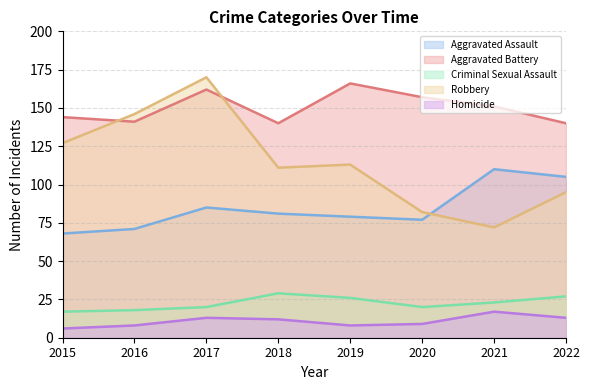

At how many categories does at least one series exceed 83?

8